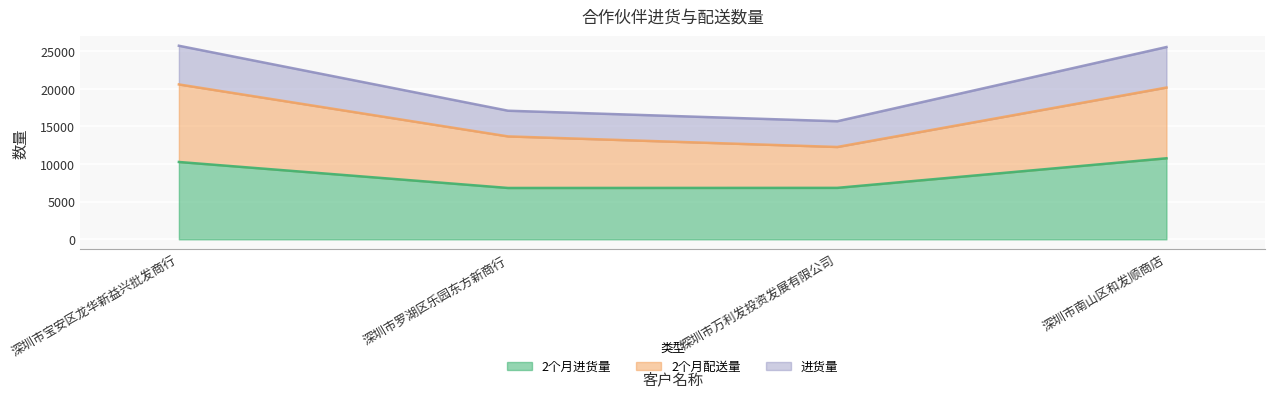

True or false: 2个月配送量 and 进货量 cross at least once.

False